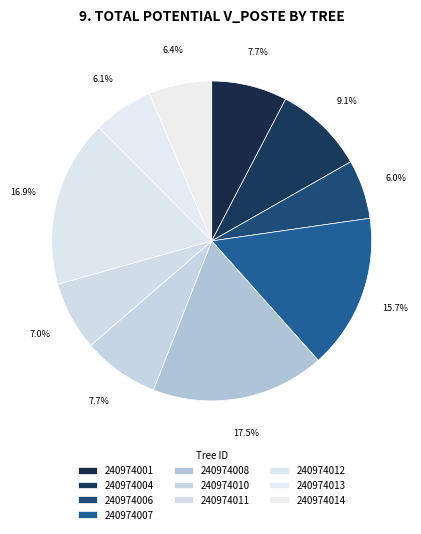

Count the number of slices in the pie.

10